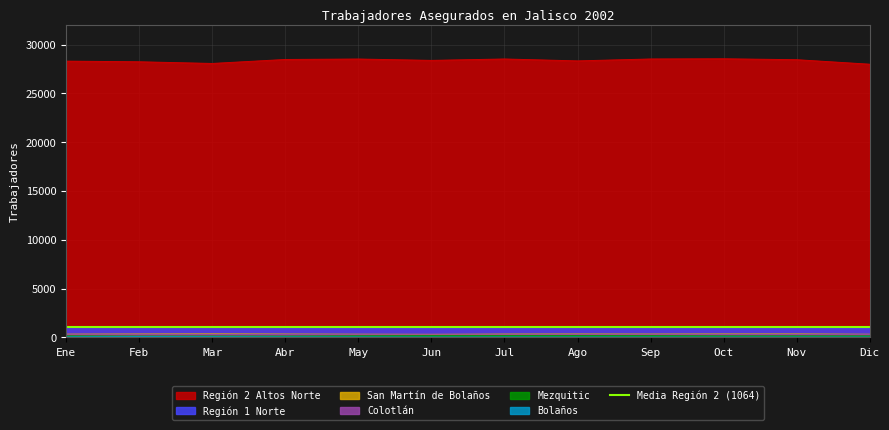

True or false: Región 1 Norte and San Martín de Bolaños intersect in this chart.

False